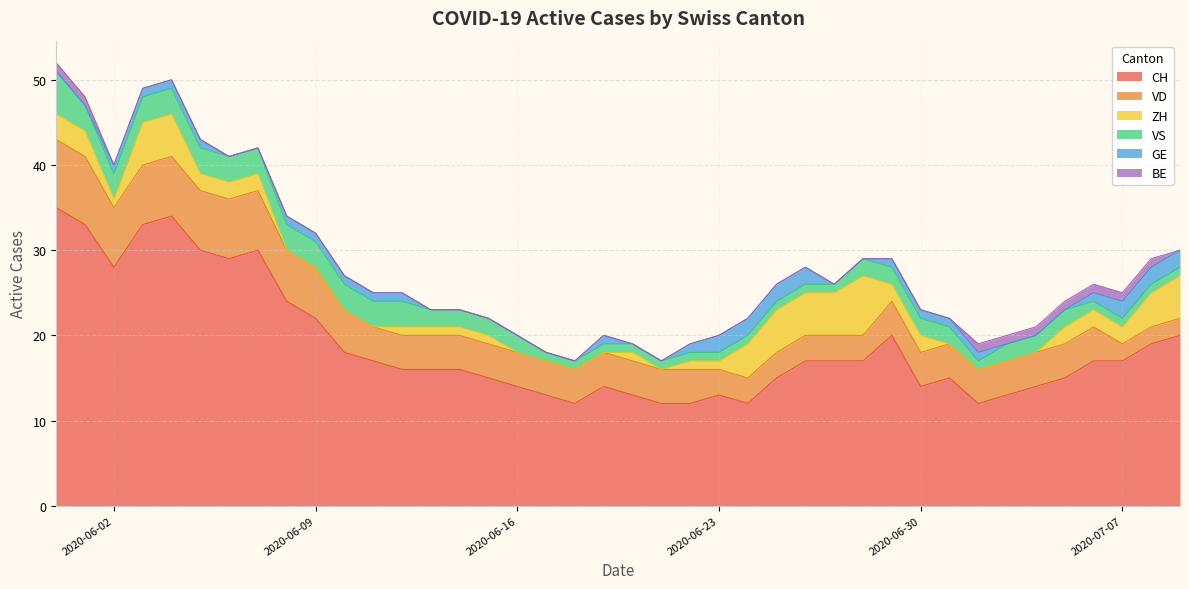

Rank the series by their maximum value, from lowest to highest.

BE, GE, VS, ZH, VD, CH